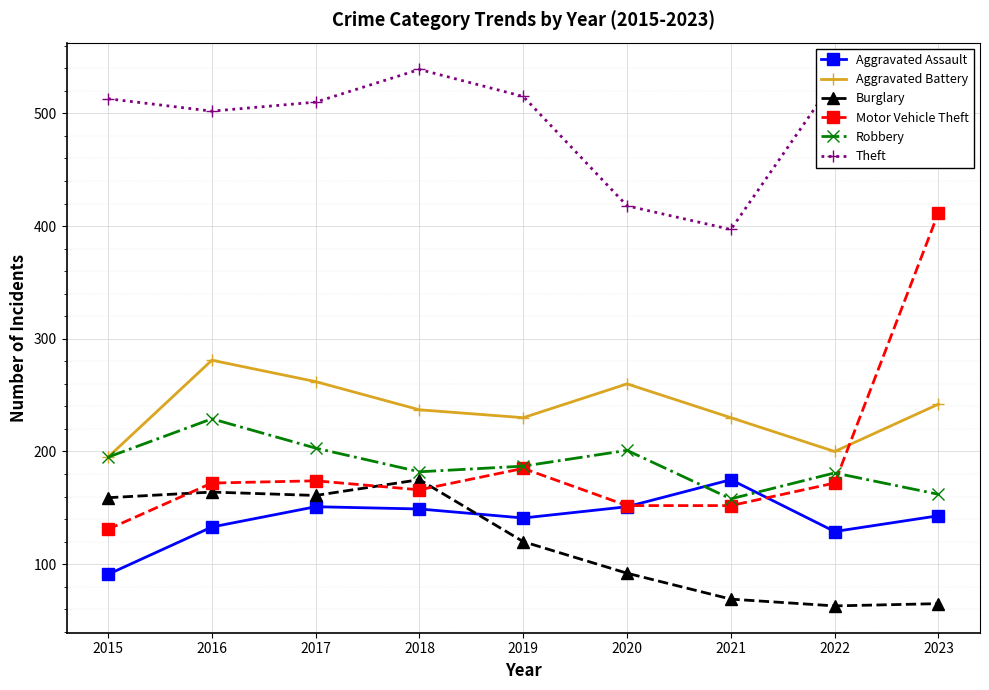

True or false: Motor Vehicle Theft and Aggravated Battery cross at least once.

True